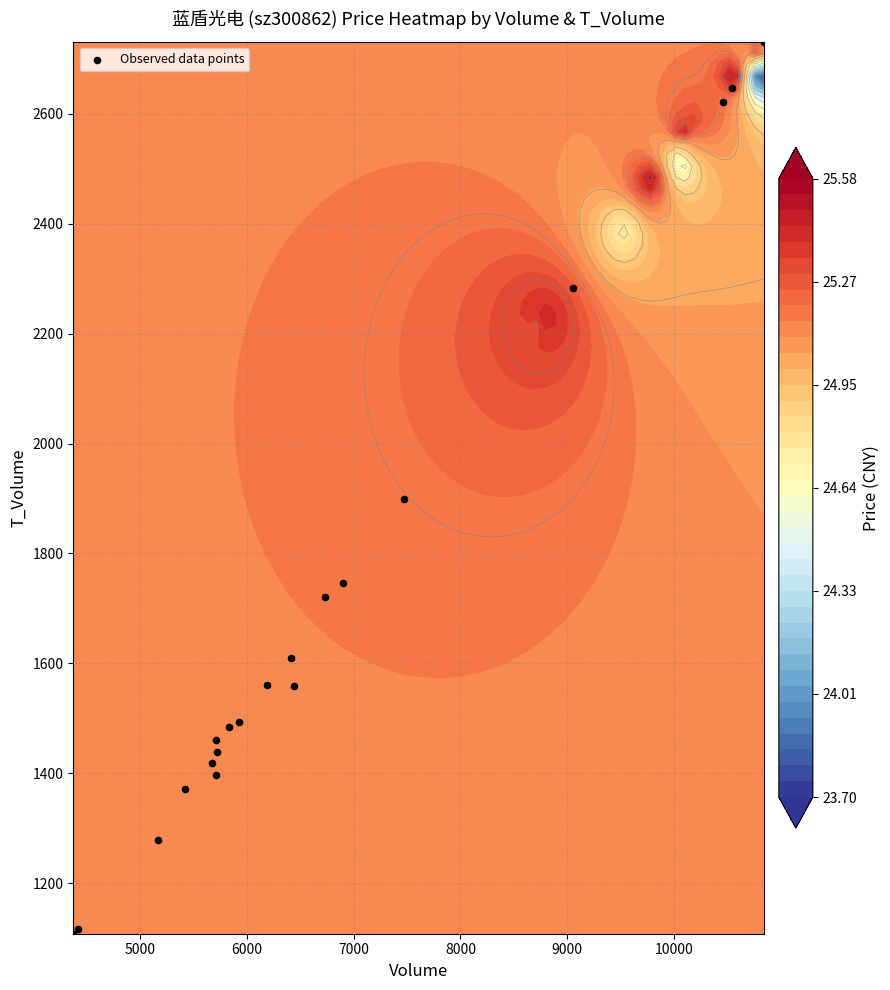

What is the difference between the second highest and second lowest values?

1530